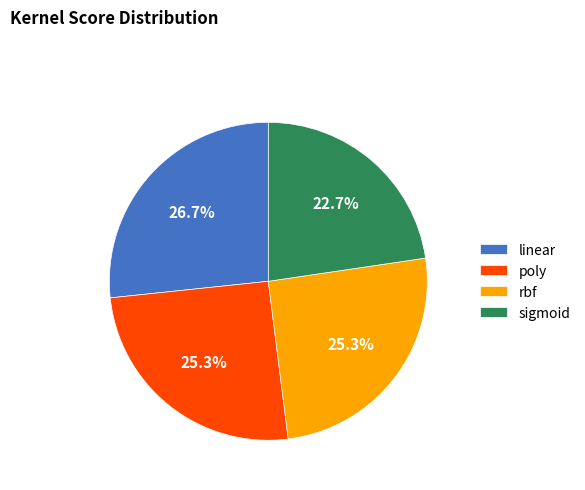

Is it true that sigmoid is 29% of the pie?

False